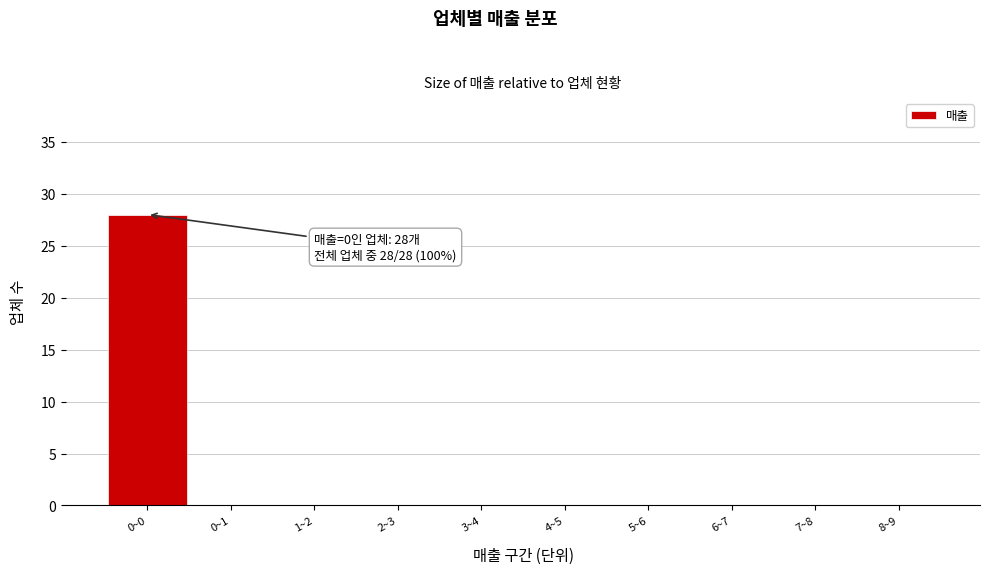

Reading right to left, list all the values displayed in this chart.

8~9=0	7~8=0	6~7=0	5~6=0	4~5=0	3~4=0	2~3=0	1~2=0	0~1=0	0~0=28